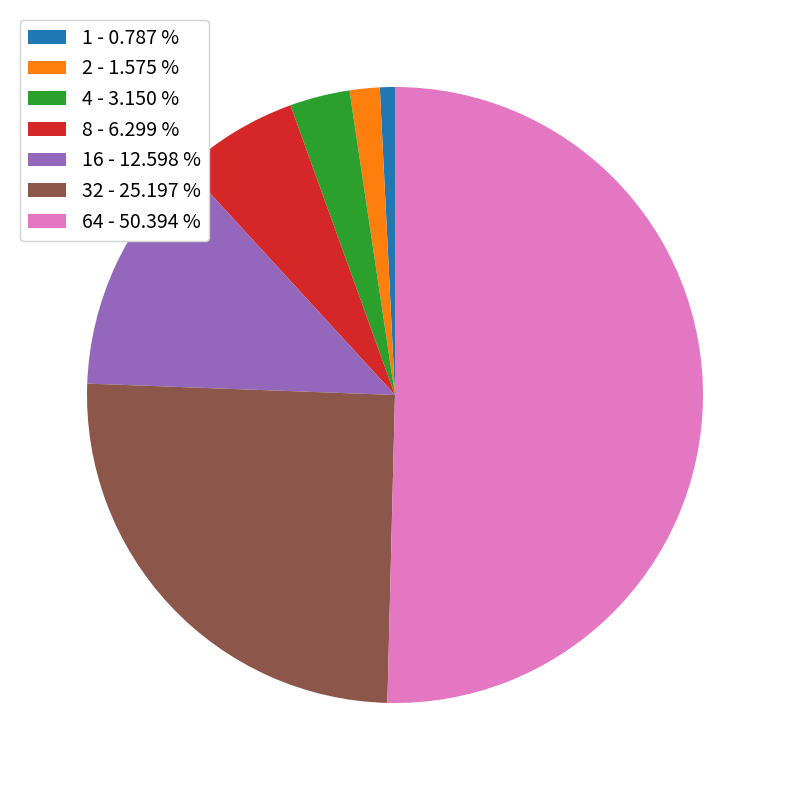

Approximately how many times larger is the value at 16 - 12.598 % compared to 32 - 25.197 %?

0.5